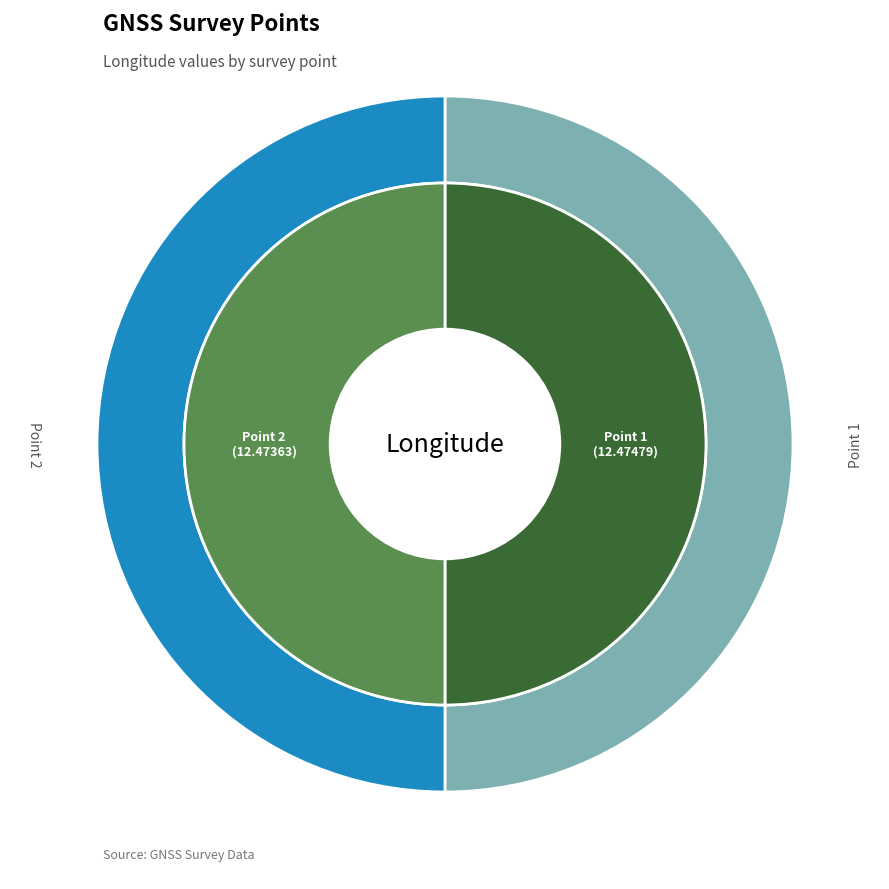

Which category accounts for the majority?

Point 1